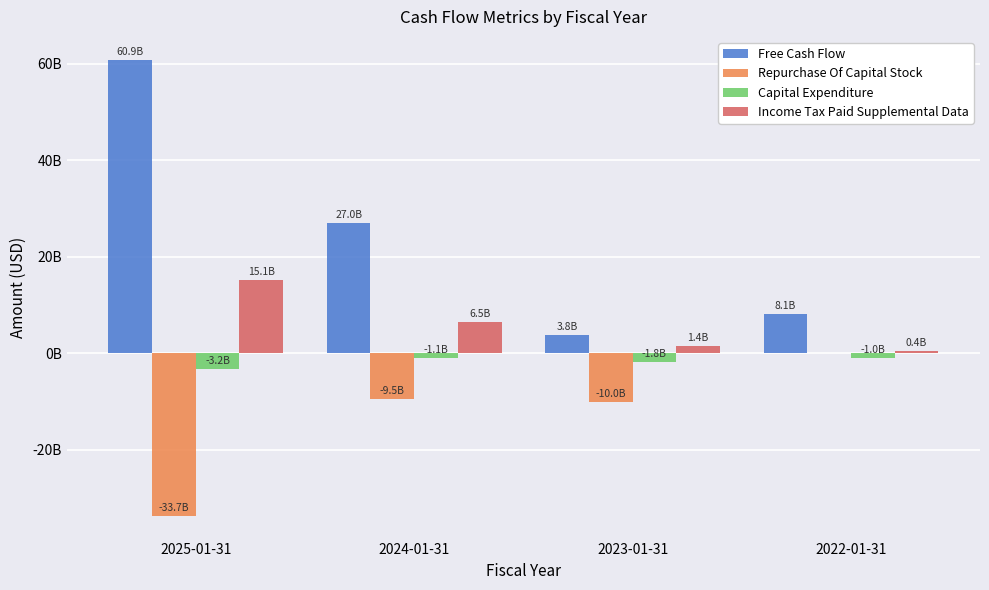

What are all the series names shown in the legend?

Free Cash Flow, Repurchase Of Capital Stock, Capital Expenditure, Income Tax Paid Supplemental Data